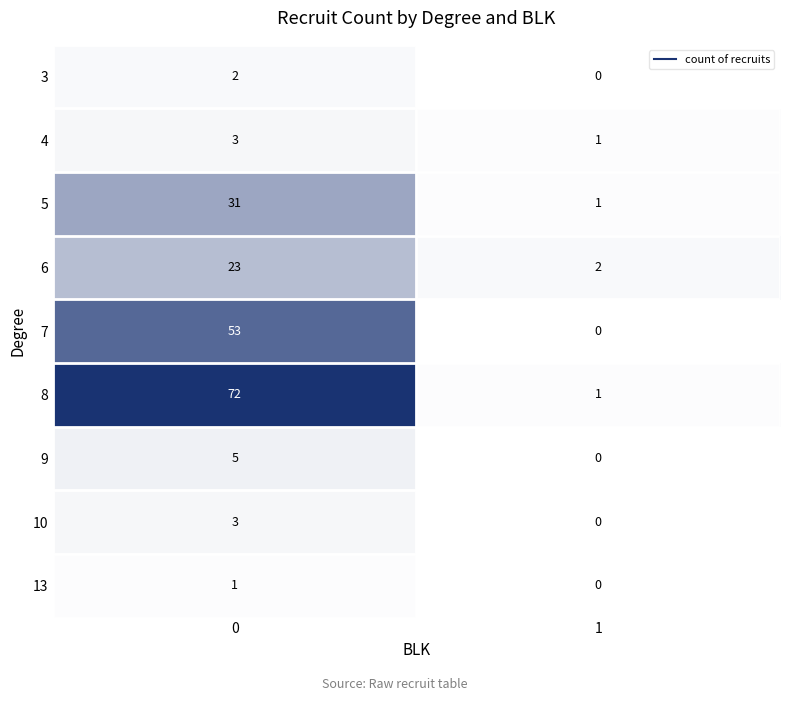

What is the highest value of the 5 series?

31